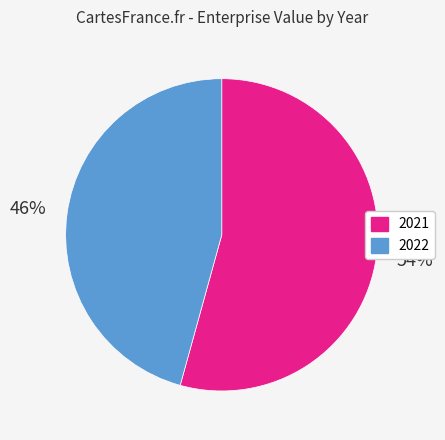

To the nearest percent, what is the average slice percentage?

50%